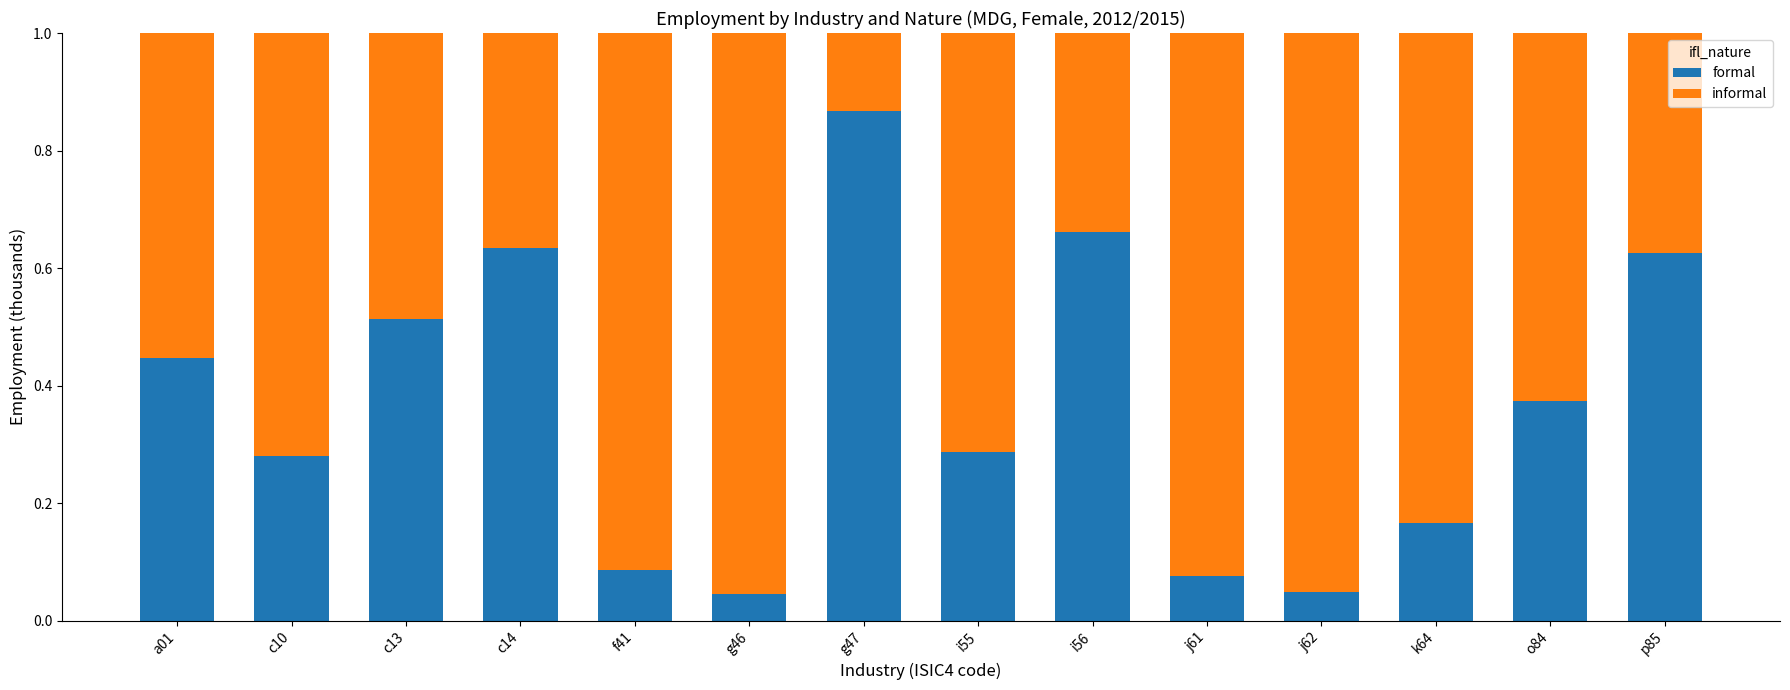

What is the sum of all formal values?

5.1